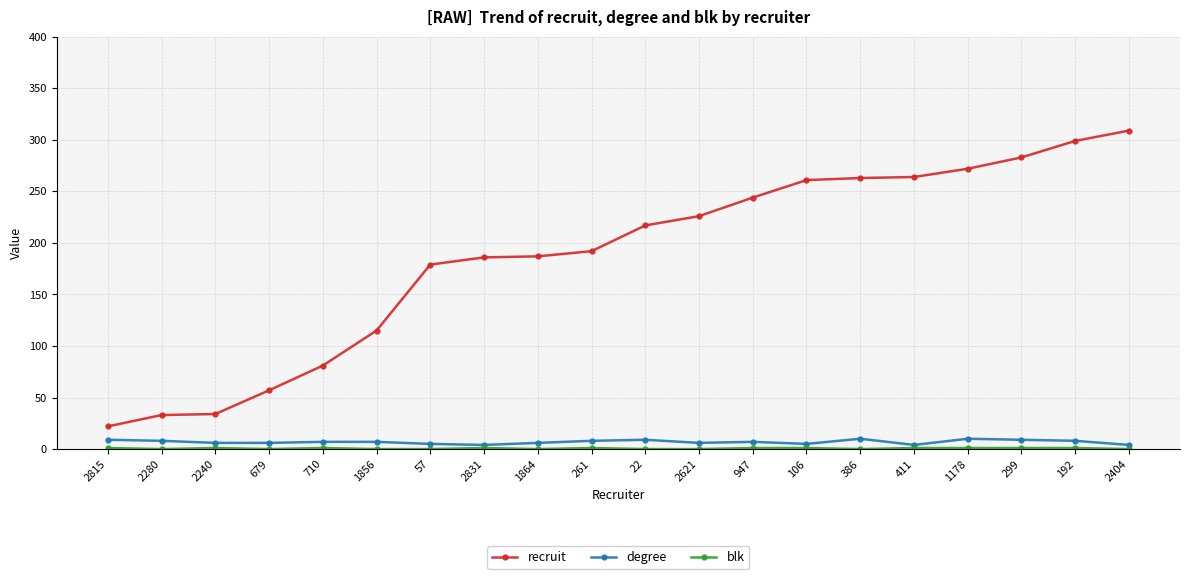

Which series has the largest total across all categories?

recruit